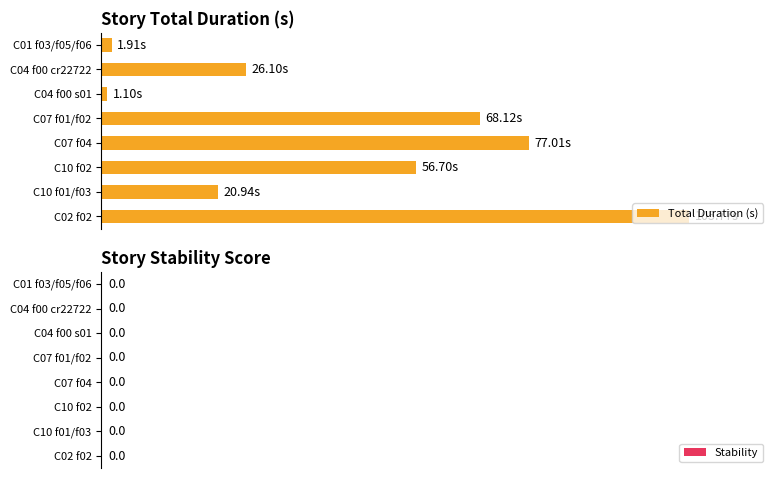

Does the chart contain any negative values?

No